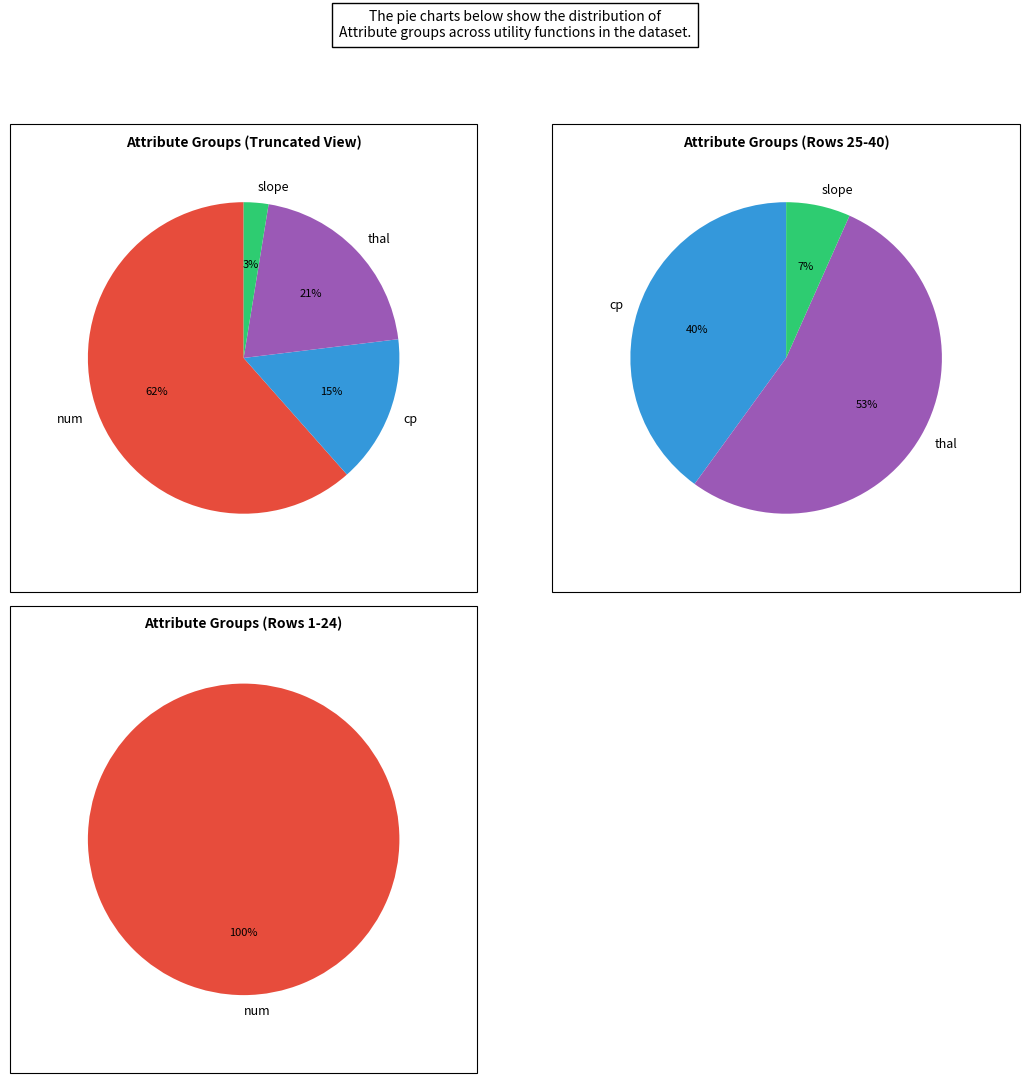

The exang slice represents 15% of the pie. True or false?

False